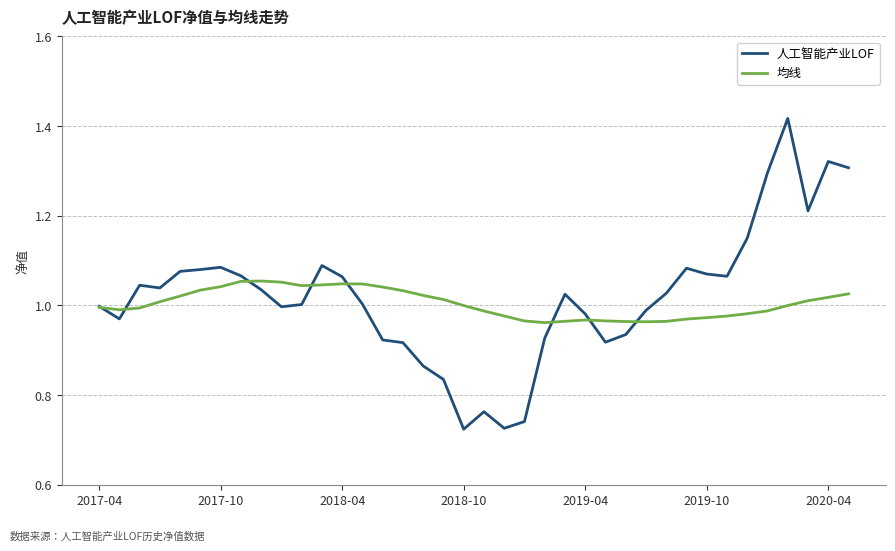

Rank the series by their maximum value, from highest to lowest.

人工智能产业LOF, 均线